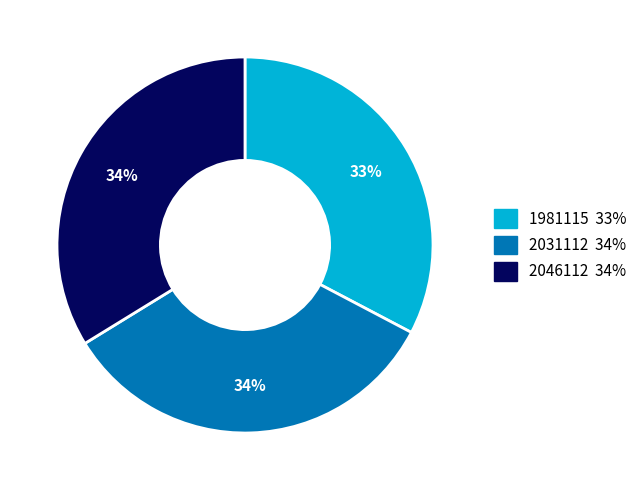

Which category has the smallest portion of the pie?

1981115